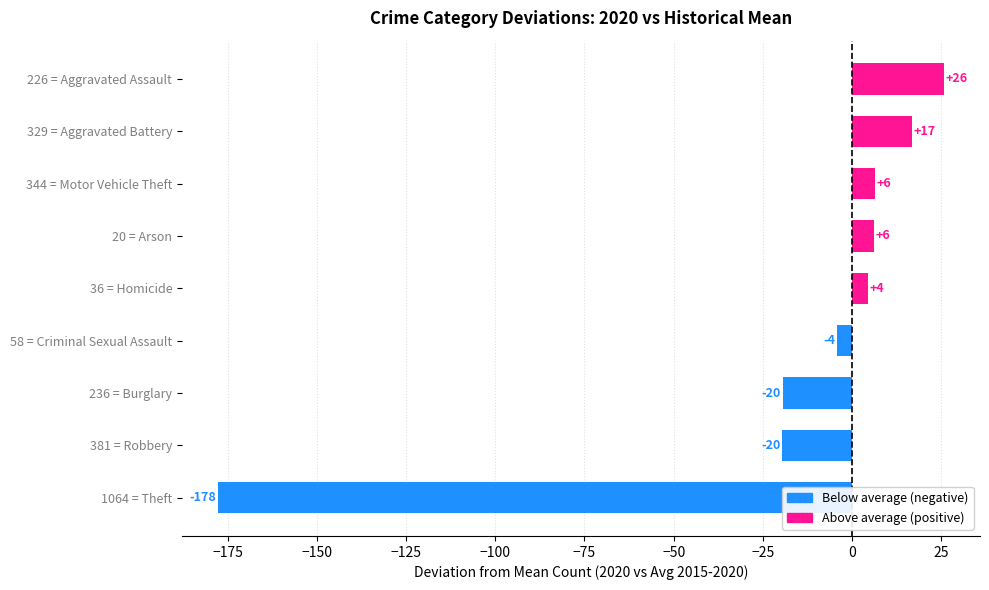

Are the bars grouped side by side (vs. stacked)?

No